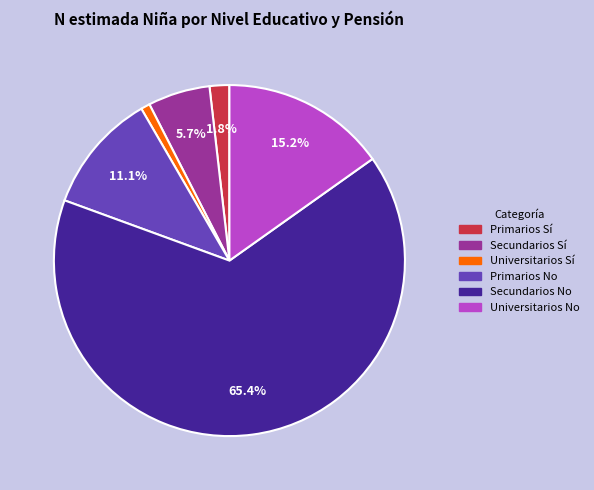

Is there a majority slice in this chart?

Yes